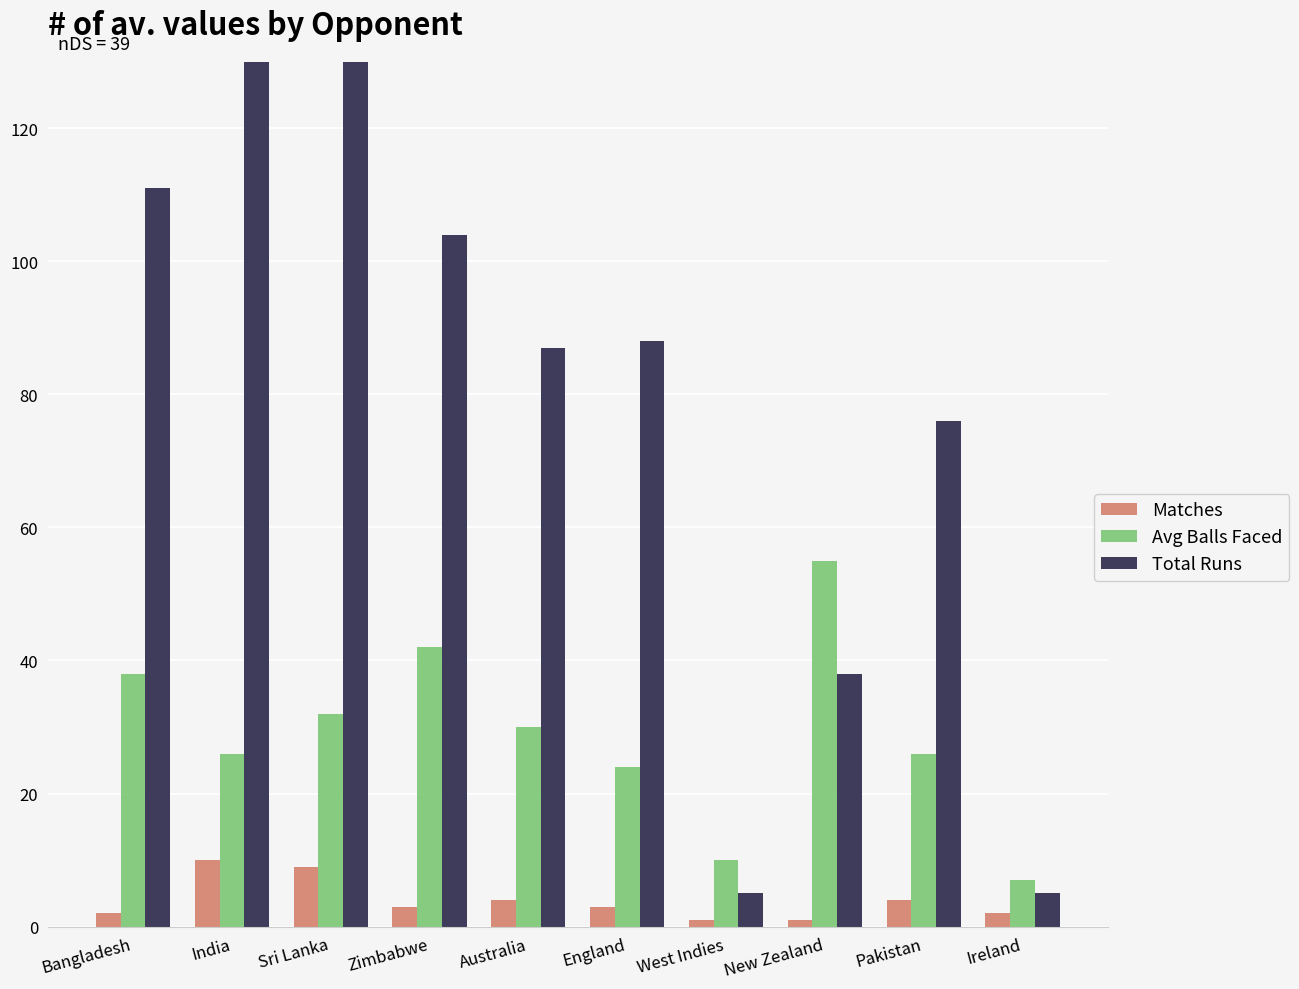

At Australia, list the series in order from largest to smallest.

Total Runs, Avg Balls Faced, Matches